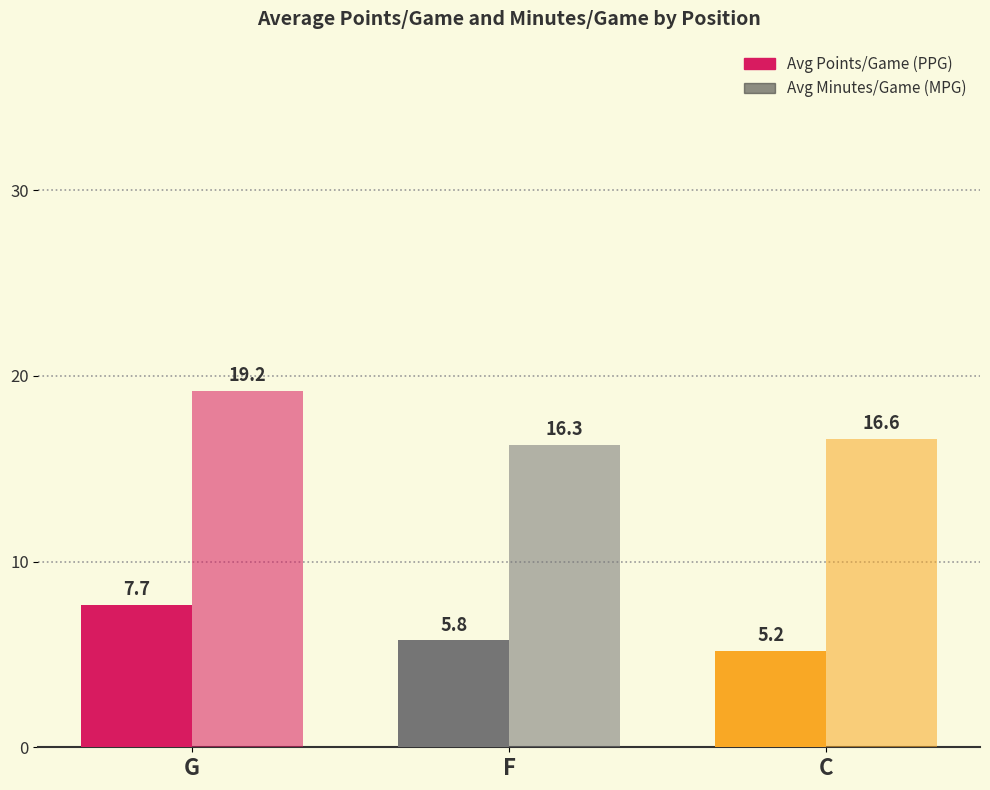

How many categories are shown in the chart?

3